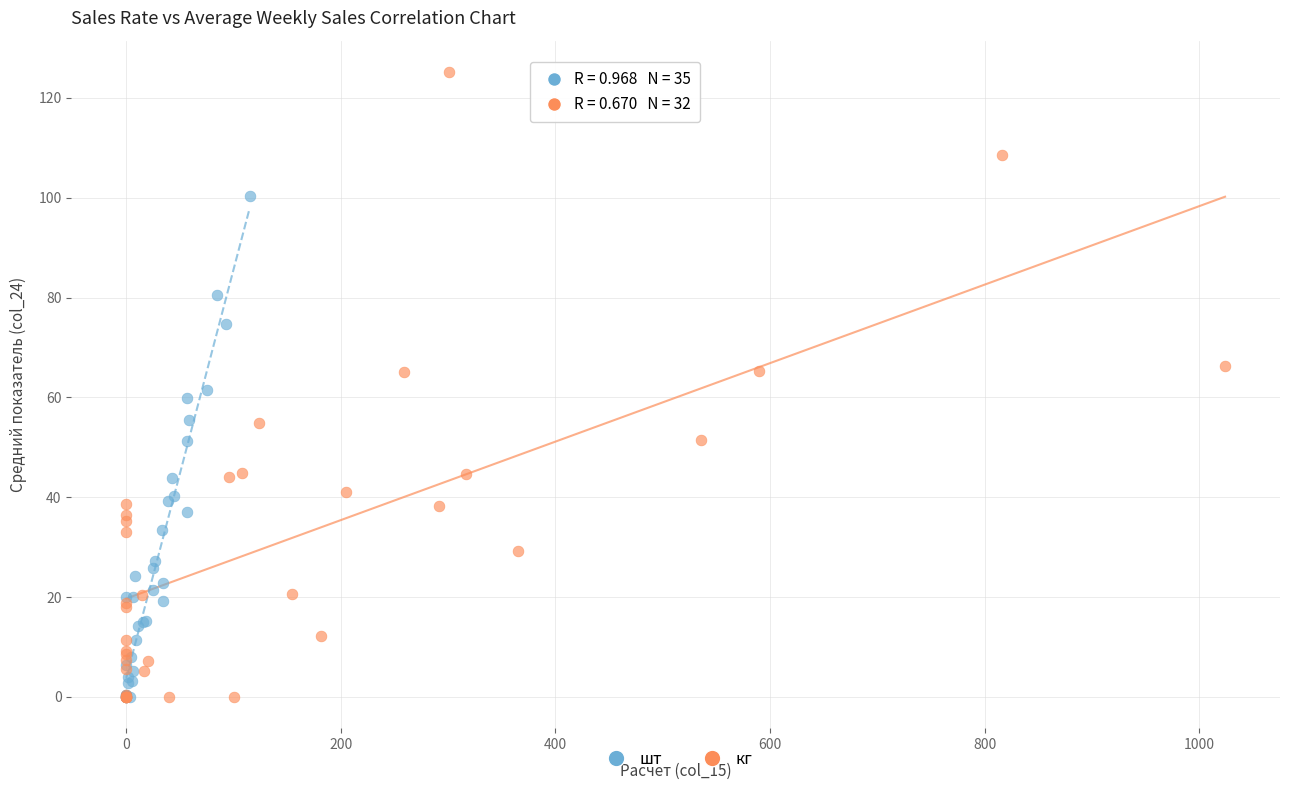

Which series contains the highest Y value?

кг